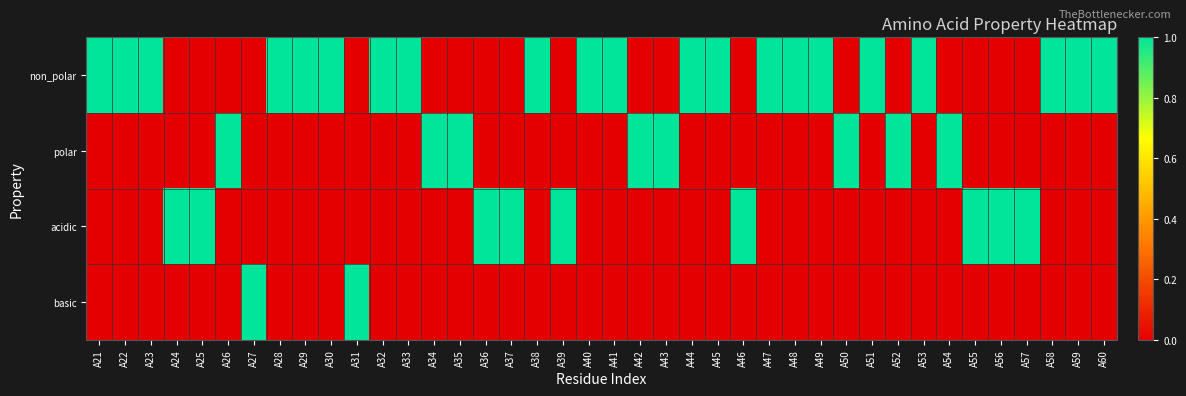

Reading left to right, transcribe all the data shown in this chart.

non_polar: A21=1	A22=1	A23=1	A24=0	A25=0	A26=0	A27=0	A28=1	A29=1	A30=1	A31=0	A32=1	A33=1	A34=0	A35=0	A36=0	A37=0	A38=1	A39=0	A40=1	A41=1	A42=0	A43=0	A44=1	A45=1	A46=0	A47=1	A48=1	A49=1	A50=0	A51=1	A52=0	A53=1	A54=0	A55=0	A56=0	A57=0	A58=1	A59=1	A60=1
polar: A21=0	A22=0	A23=0	A24=0	A25=0	A26=1	A27=0	A28=0	A29=0	A30=0	A31=0	A32=0	A33=0	A34=1	A35=1	A36=0	A37=0	A38=0	A39=0	A40=0	A41=0	A42=1	A43=1	A44=0	A45=0	A46=0	A47=0	A48=0	A49=0	A50=1	A51=0	A52=1	A53=0	A54=1	A55=0	A56=0	A57=0	A58=0	A59=0	A60=0
acidic: A21=0	A22=0	A23=0	A24=1	A25=1	A26=0	A27=0	A28=0	A29=0	A30=0	A31=0	A32=0	A33=0	A34=0	A35=0	A36=1	A37=1	A38=0	A39=1	A40=0	A41=0	A42=0	A43=0	A44=0	A45=0	A46=1	A47=0	A48=0	A49=0	A50=0	A51=0	A52=0	A53=0	A54=0	A55=1	A56=1	A57=1	A58=0	A59=0	A60=0
basic: A21=0	A22=0	A23=0	A24=0	A25=0	A26=0	A27=1	A28=0	A29=0	A30=0	A31=1	A32=0	A33=0	A34=0	A35=0	A36=0	A37=0	A38=0	A39=0	A40=0	A41=0	A42=0	A43=0	A44=0	A45=0	A46=0	A47=0	A48=0	A49=0	A50=0	A51=0	A52=0	A53=0	A54=0	A55=0	A56=0	A57=0	A58=0	A59=0	A60=0